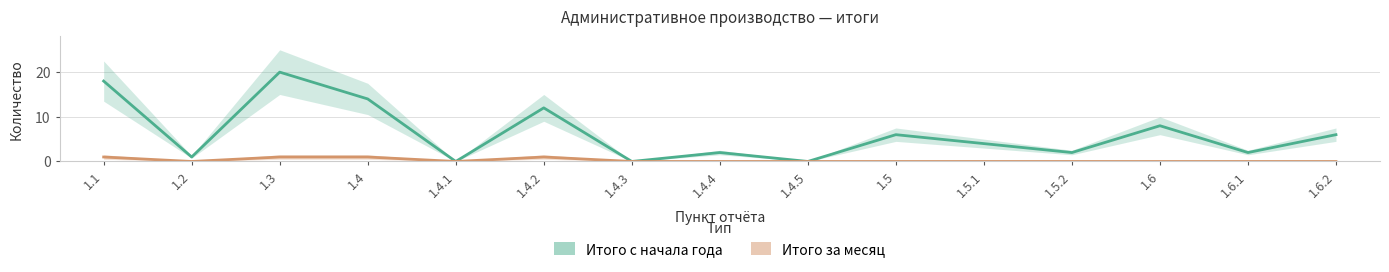

At how many categories does at least one series exceed 0?

12